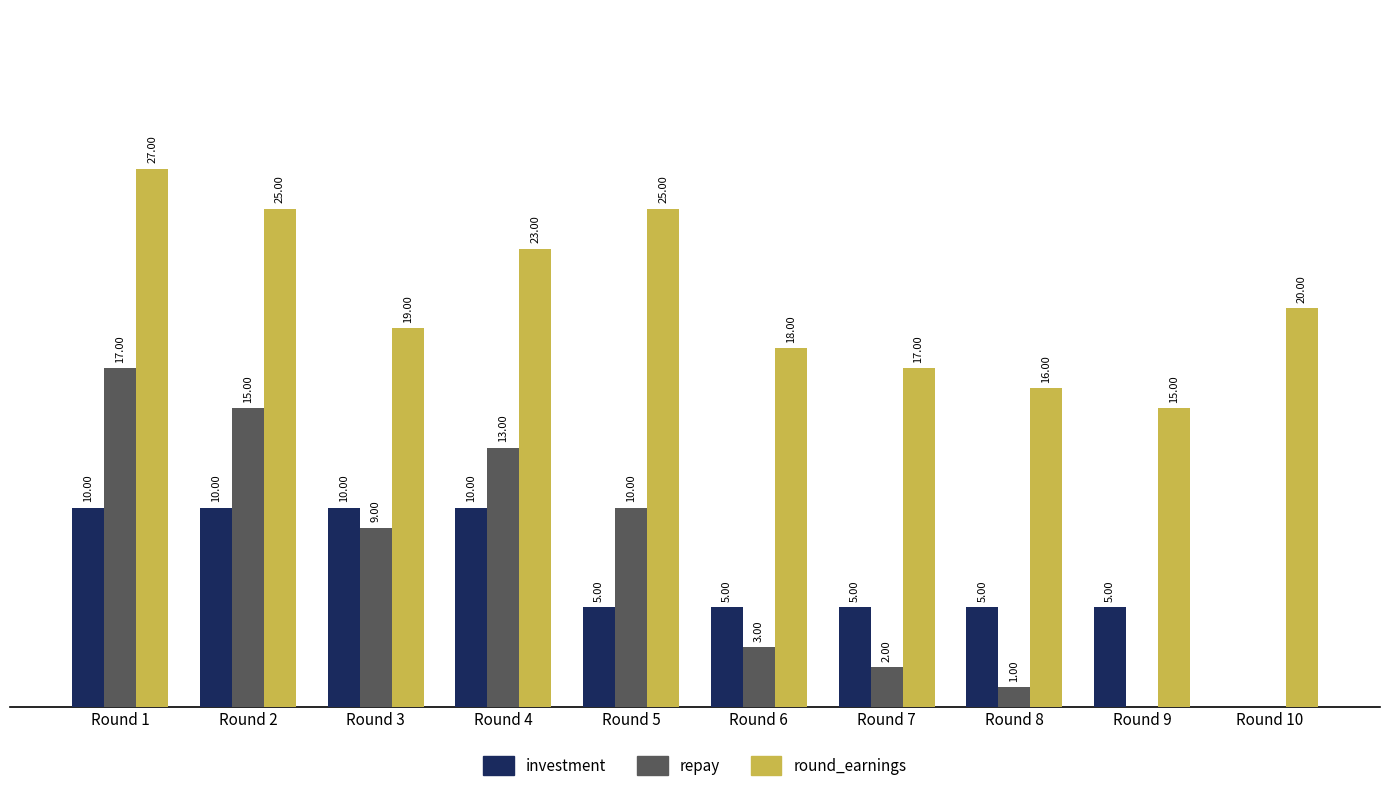

Which series has the largest total across all categories?

round_earnings